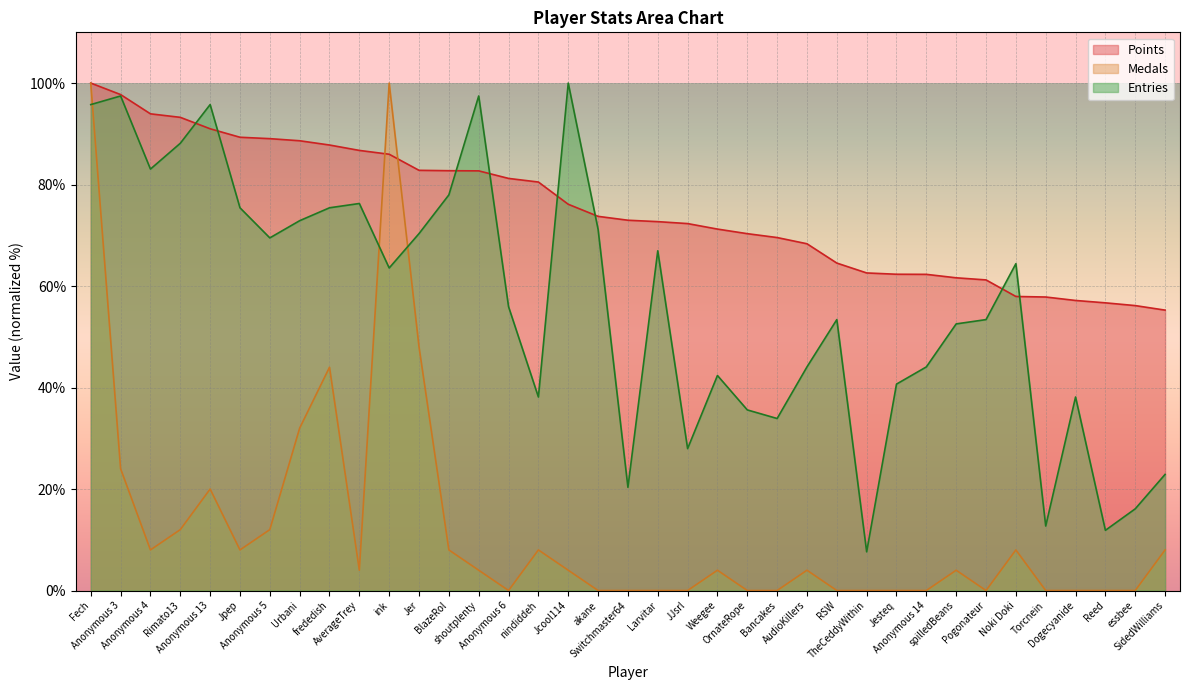

What is the difference between the second highest and minimum values in the Entries series?

89.8